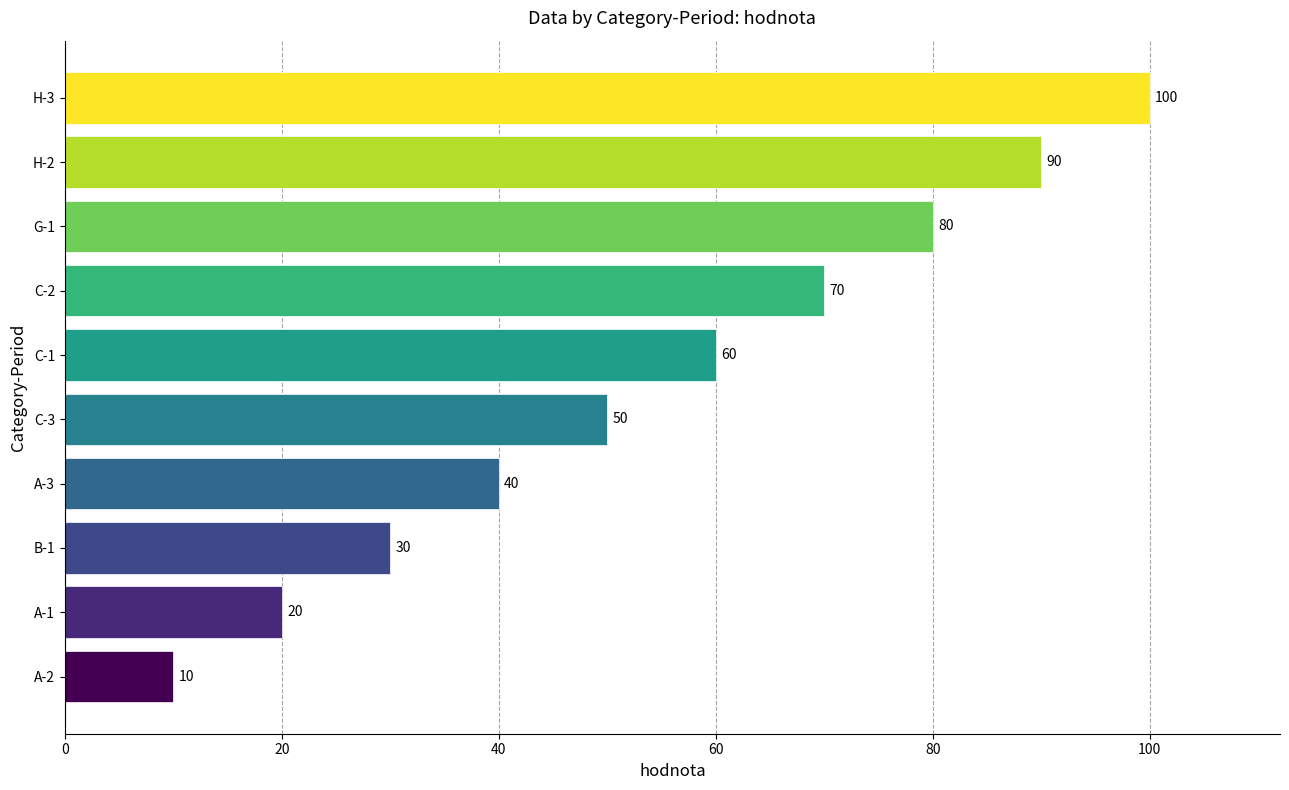

What is the change in value from C-3 to G-1?

+30